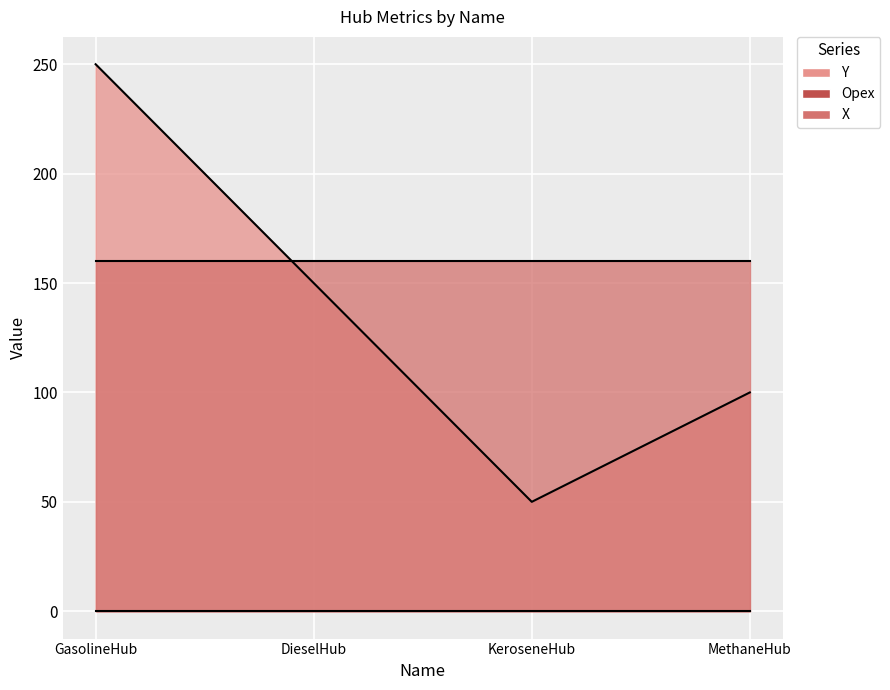

At which label does X reach its peak?

GasolineHub